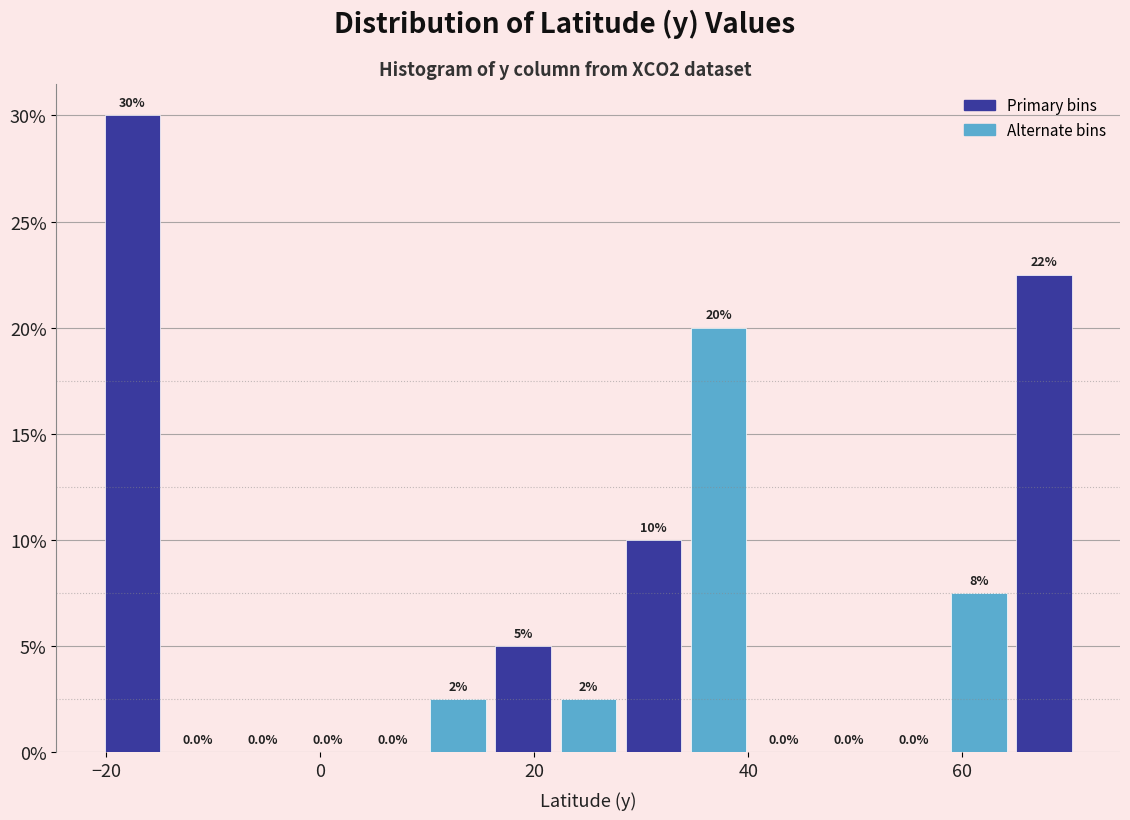

Around what value on the x-axis is the tallest bar? Give the approximate position of its centre, as read against the axis.

-18